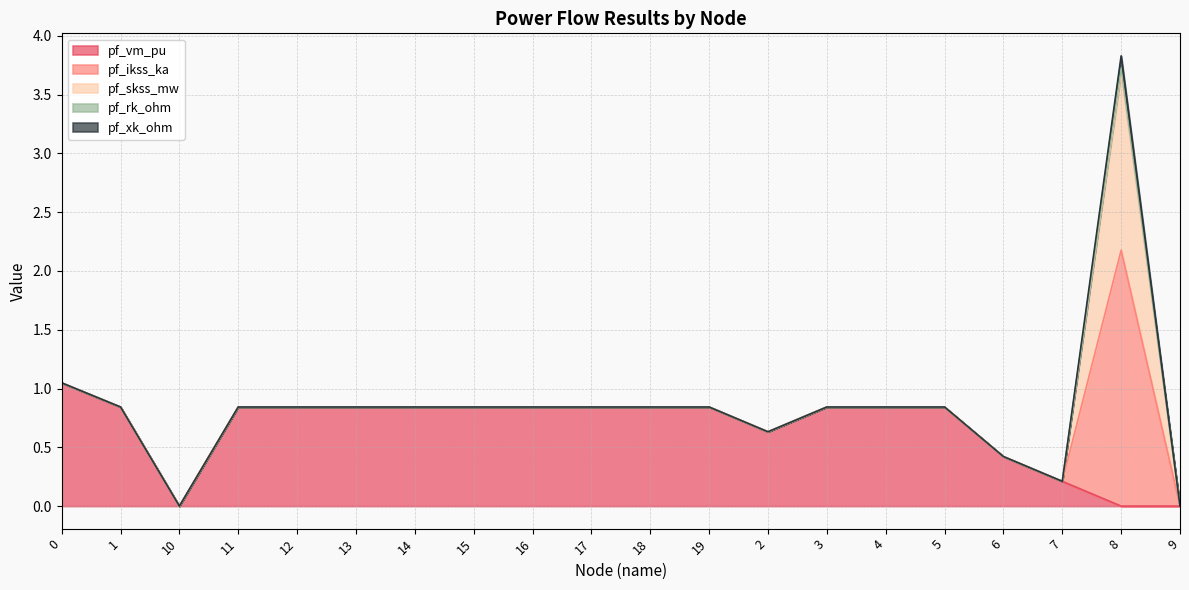

How many data points does each series have?

20